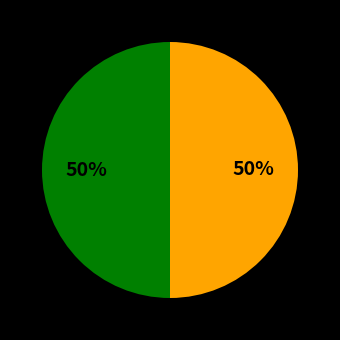

To the nearest percent, what is the average slice percentage?

50%